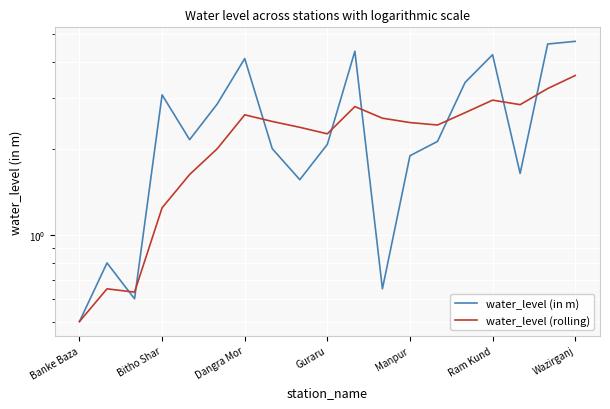

What is the average value of the water_level (in m) series?

2.5